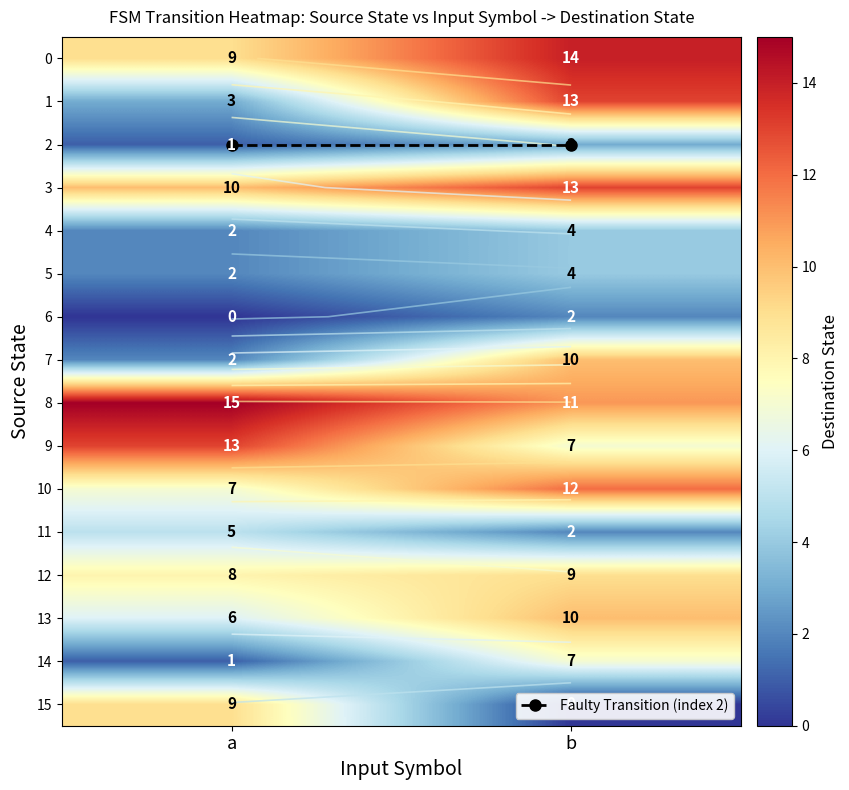

At which category is the sum across all series the highest?

b